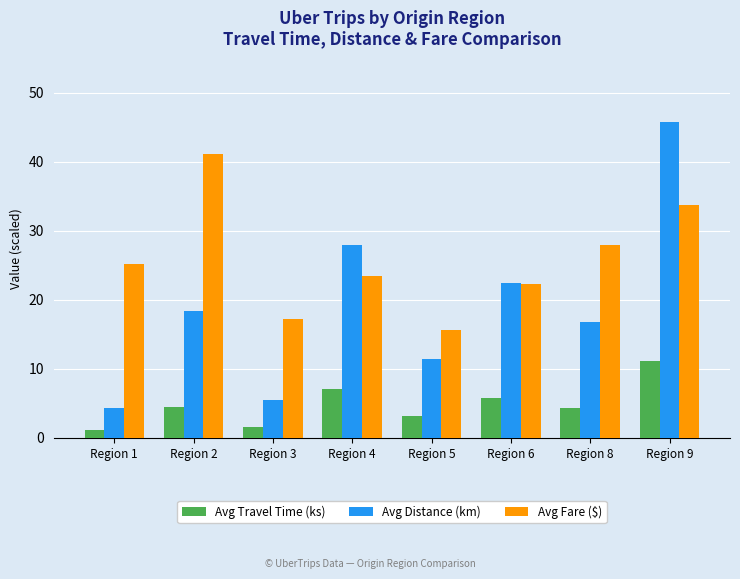

Which series changed the most between Region 1 and Region 6?

Avg Distance (km)